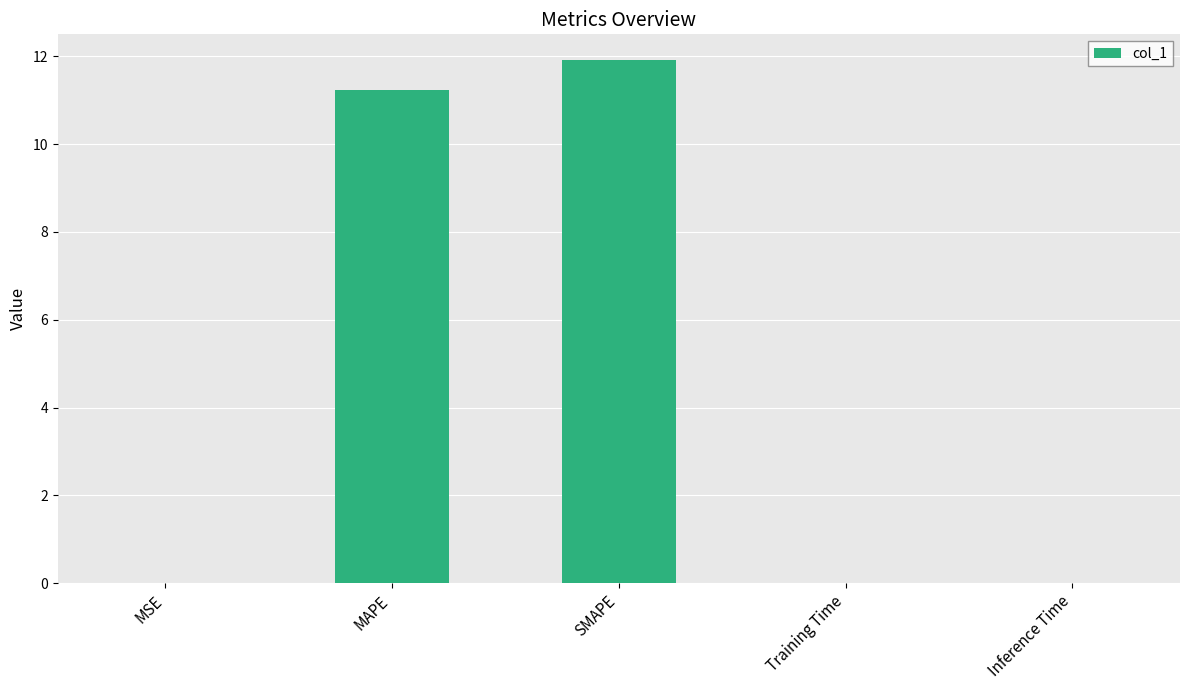

What is the maximum value shown in the chart?

11.9